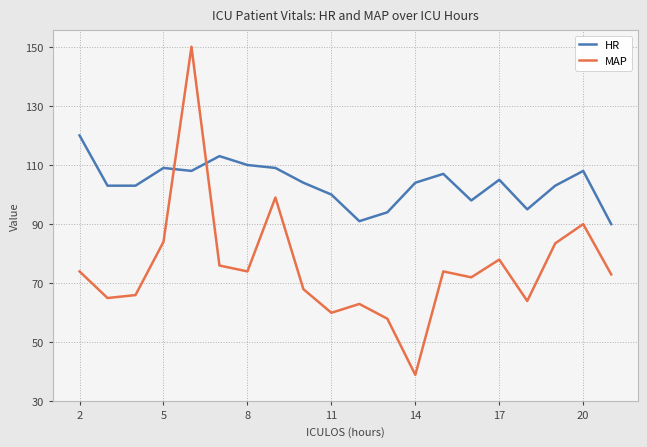

At how many categories does at least one series exceed 46?

20